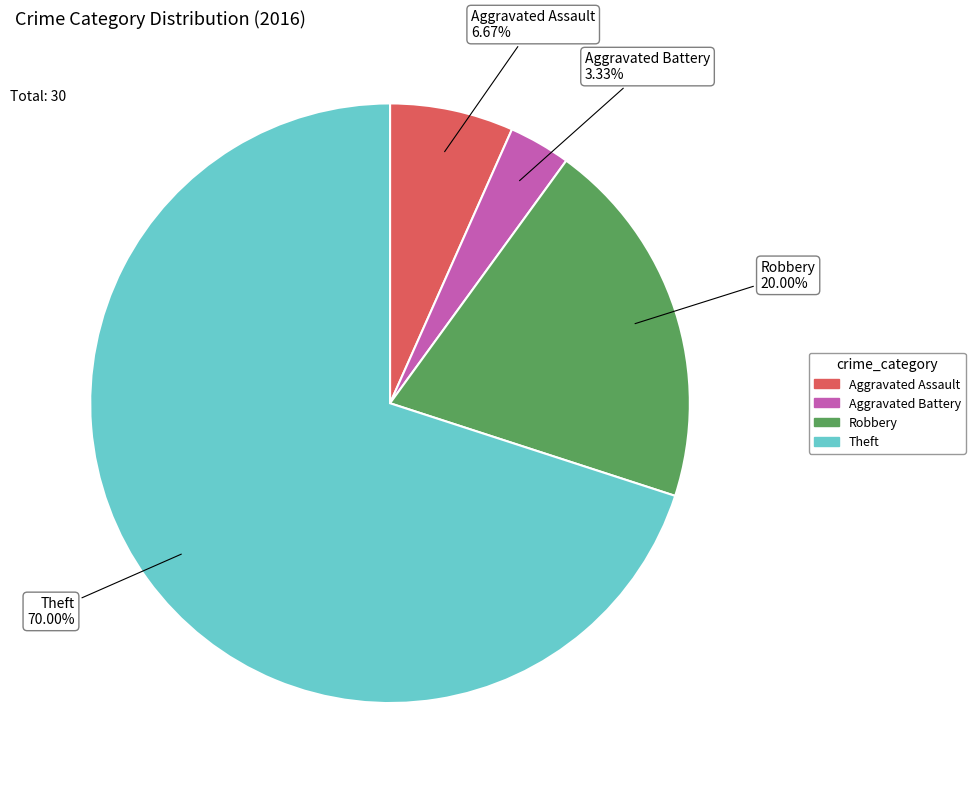

Is it true that Aggravated Assault is 7% of the pie?

True